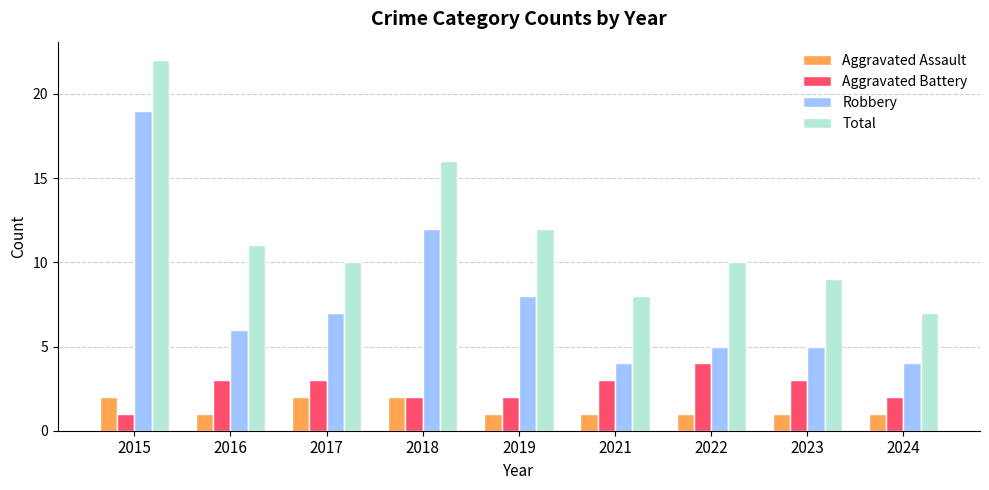

Reading left to right, what are all the values shown in this chart?

Aggravated Assault: 2015=2	2016=1	2017=2	2018=2	2019=1	2021=1	2022=1	2023=1	2024=1
Aggravated Battery: 2015=1	2016=3	2017=3	2018=2	2019=2	2021=3	2022=4	2023=3	2024=2
Robbery: 2015=19	2016=6	2017=7	2018=12	2019=8	2021=4	2022=5	2023=5	2024=4
Total: 2015=22	2016=11	2017=10	2018=16	2019=12	2021=8	2022=10	2023=9	2024=7